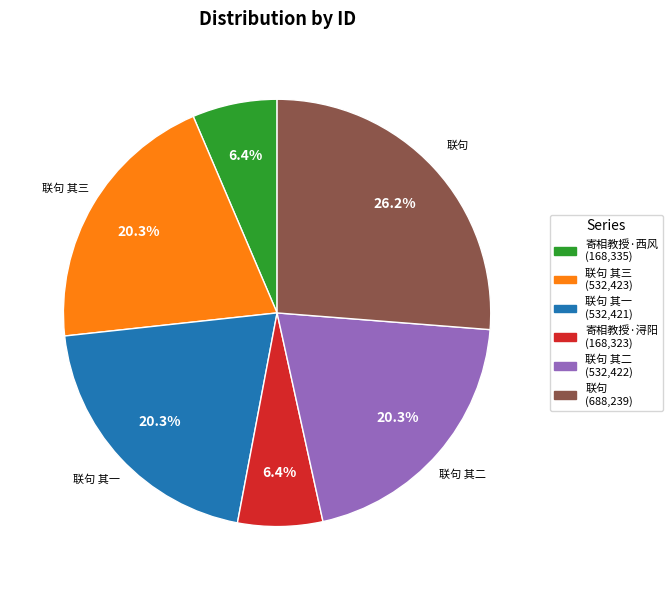

To the nearest percent, what is the average slice percentage?

17%